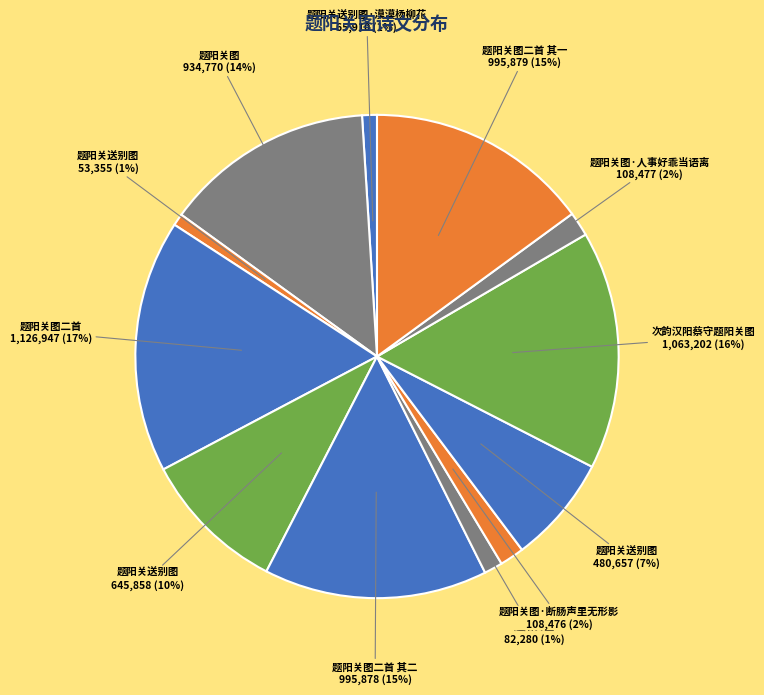

What is the smallest slice in the pie chart?

题阳关送别图